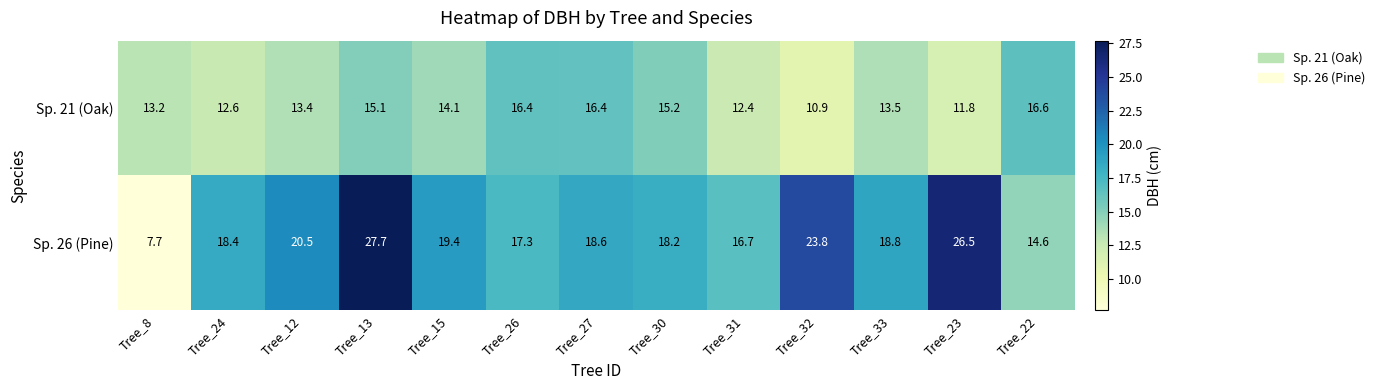

Which series has the largest total across all categories?

Sp. 26 (Pine)